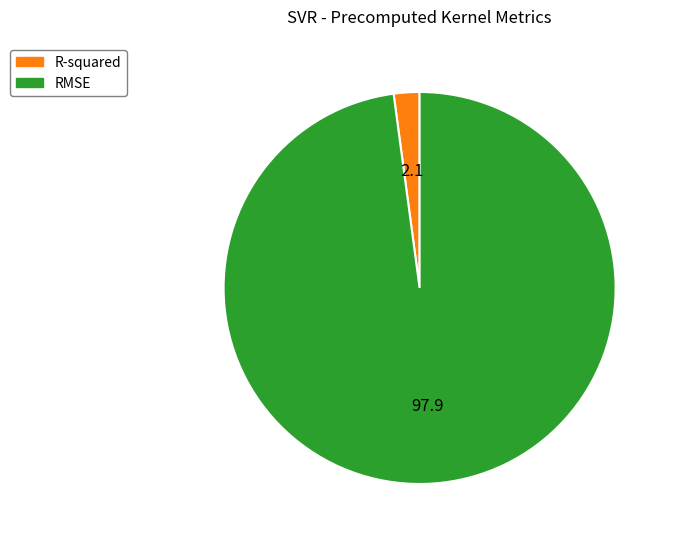

Combined, do R-squared and RMSE account for over 50%?

Yes